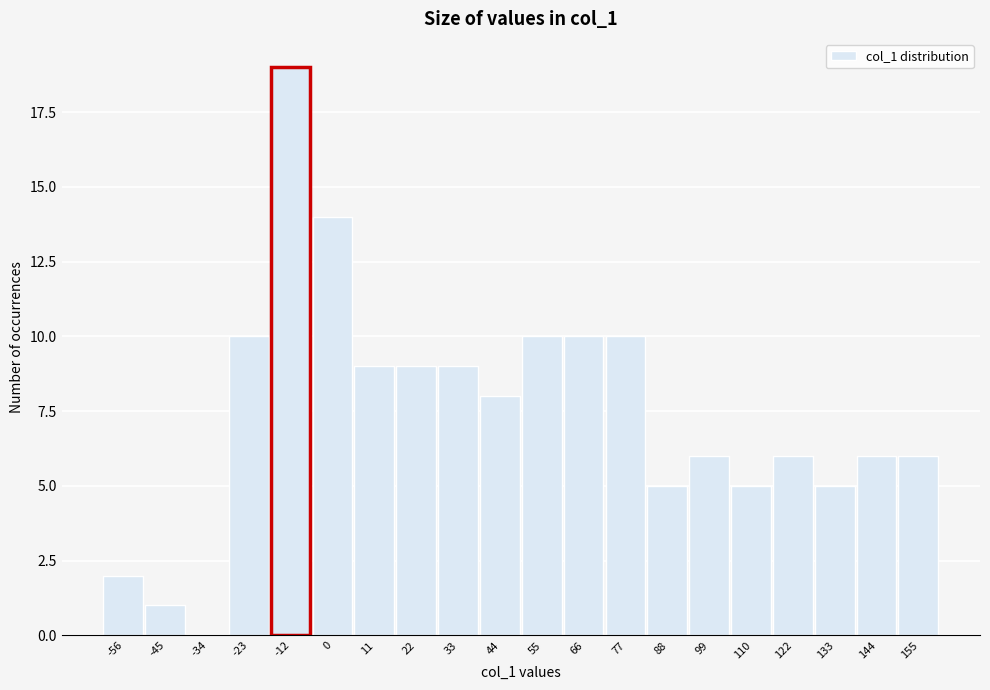

Reading left to right, what are all the values shown in this chart?

-56=2	-45=1	-34=0	-23=10	-12=19	0=14	11=9	22=9	33=9	44=8	55=10	66=10	77=10	88=5	99=6	110=5	122=6	133=5	144=6	155=6